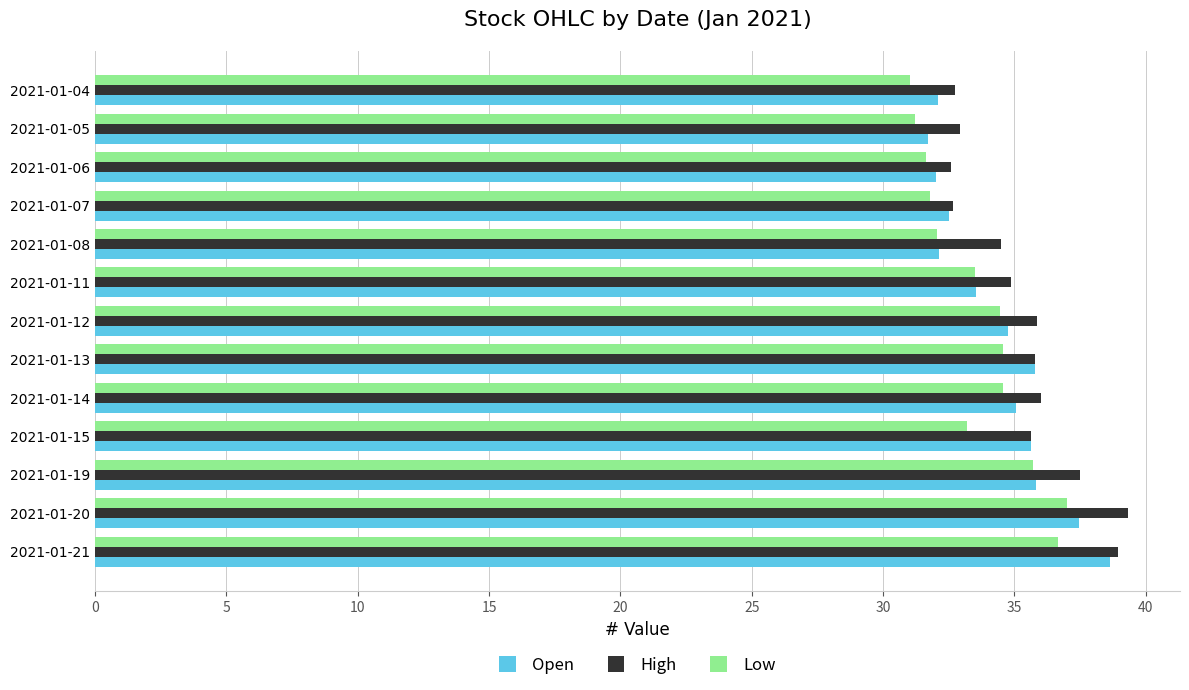

What is the difference between the highest and lowest values at 2021-01-05?

1.7